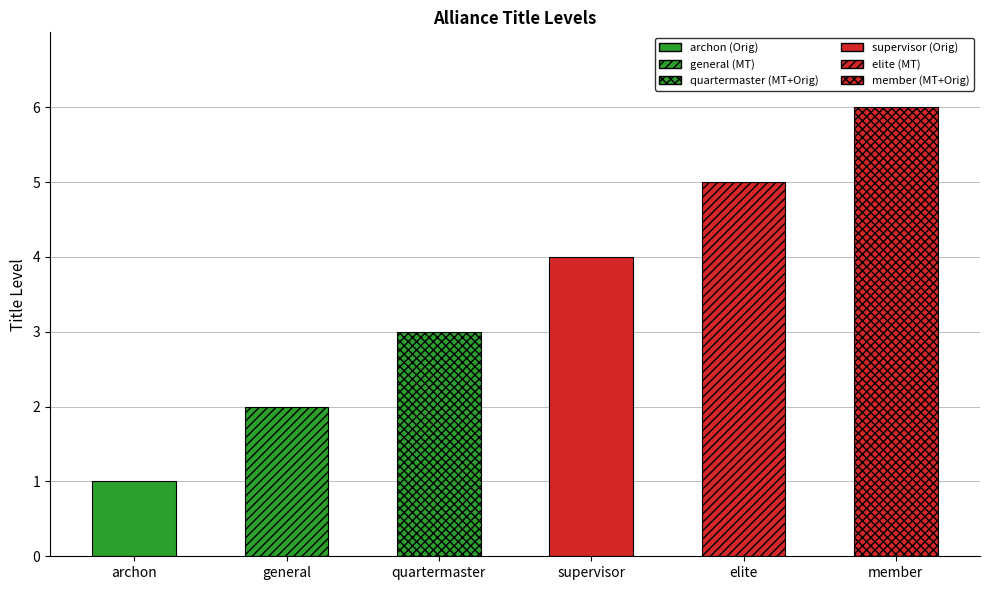

What is the maximum value shown in the chart?

6